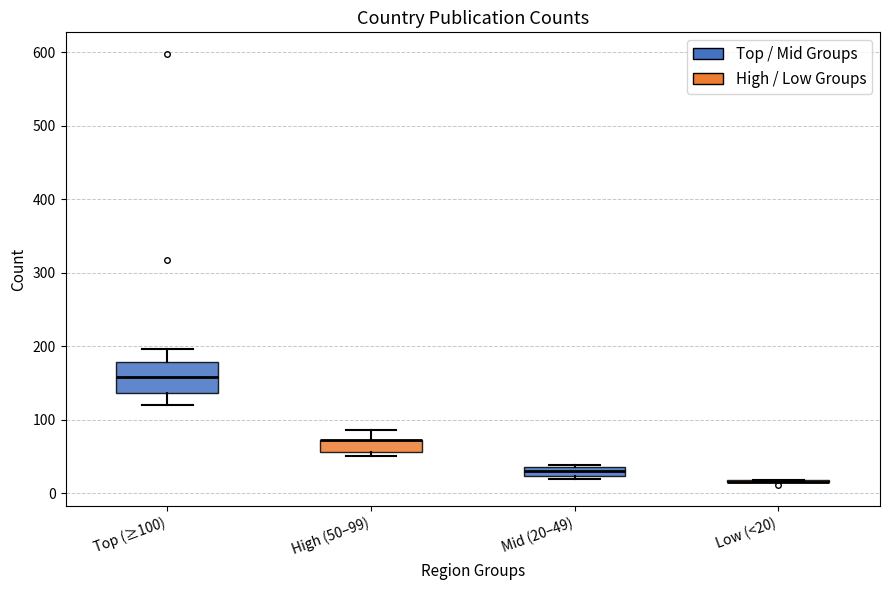

Where is the lower edge of the box for Mid (20–49) on the y-axis? The values are not printed on the chart, so give them approximately, as read against the axis.

20